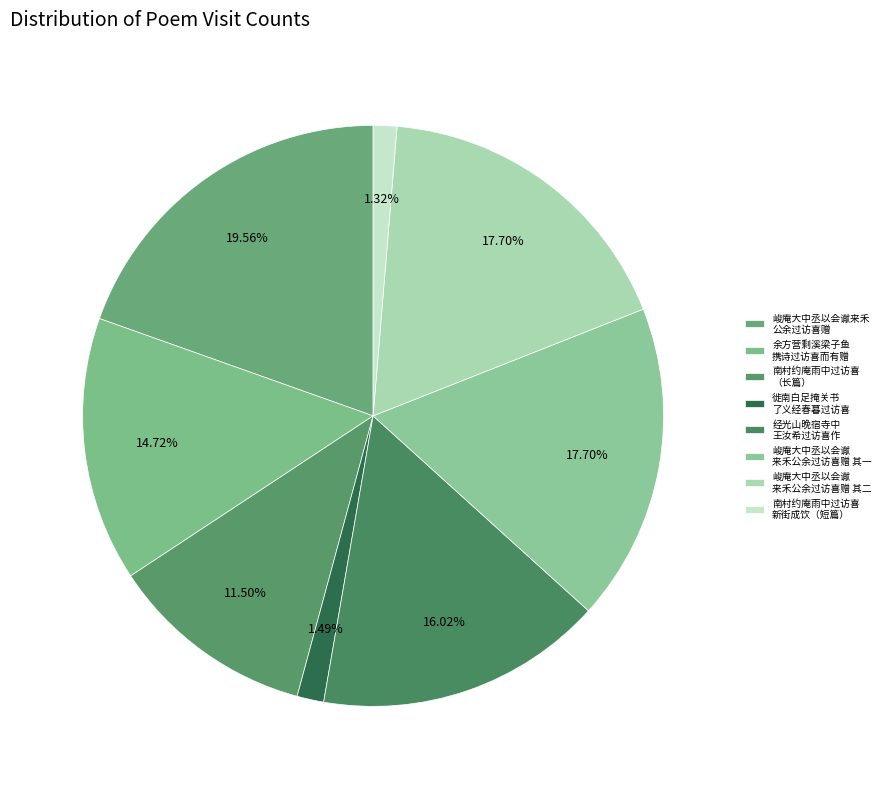

How many slices are in this pie chart?

8